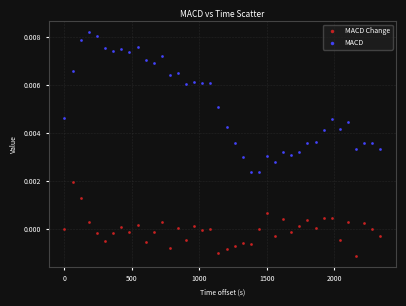

Which series has the largest Y range (max minus min)?

MACD